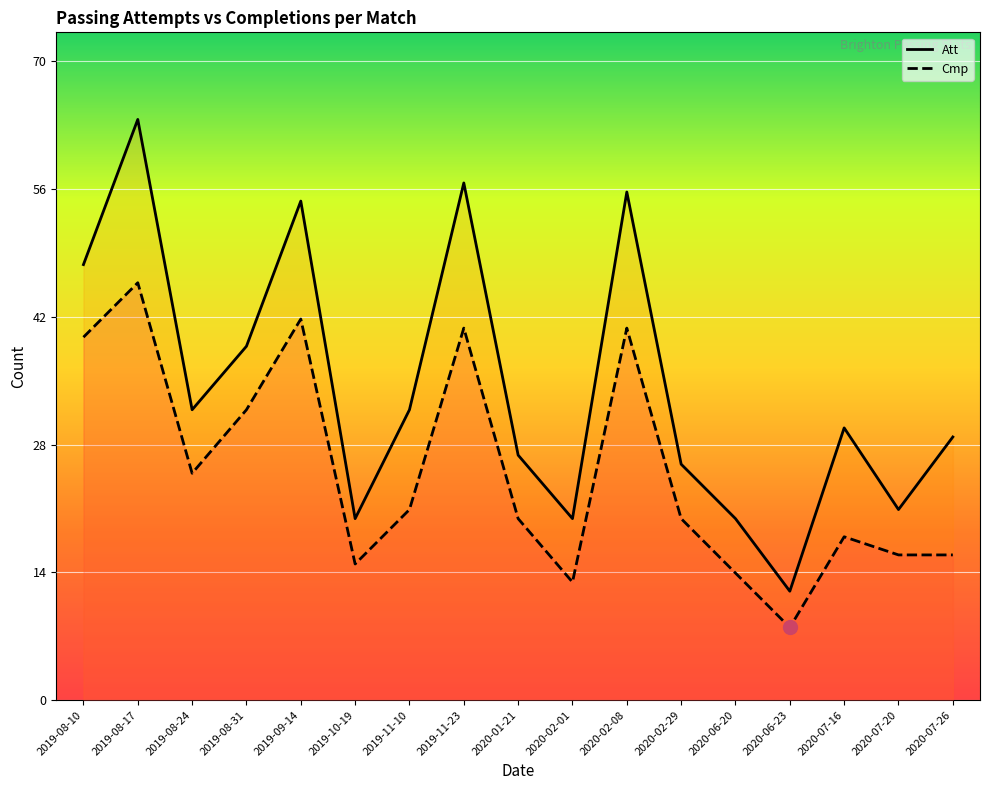

Which has a higher value, 2020-02-08 or 2020-02-01?

2020-02-08